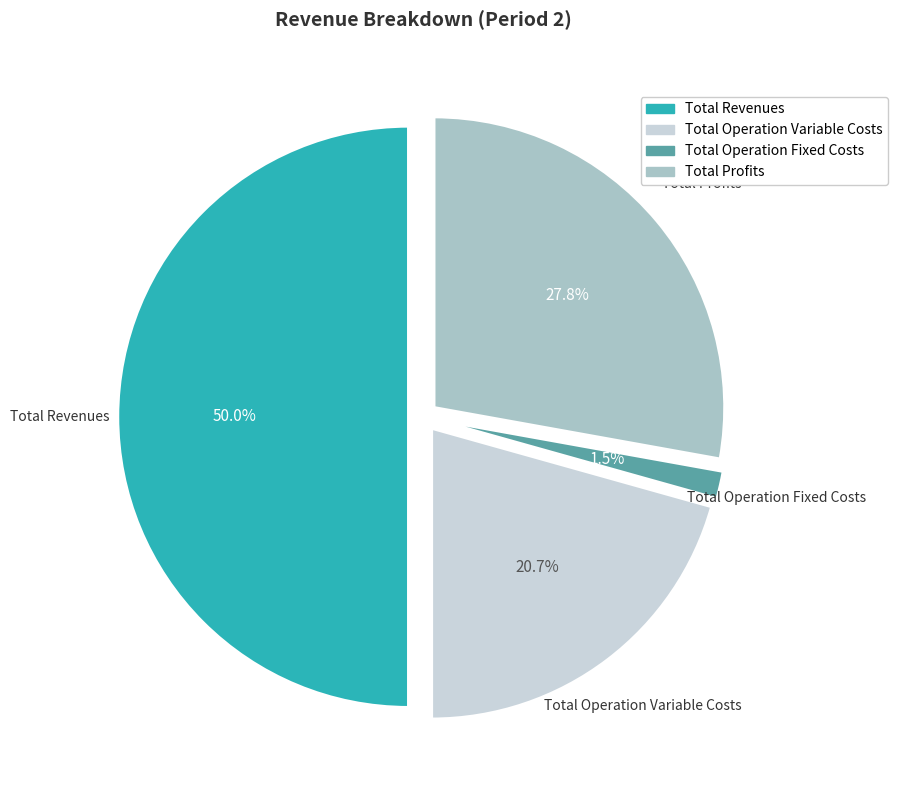

Is the sum of Total Revenues and Total Operation Fixed Costs greater than half?

Yes